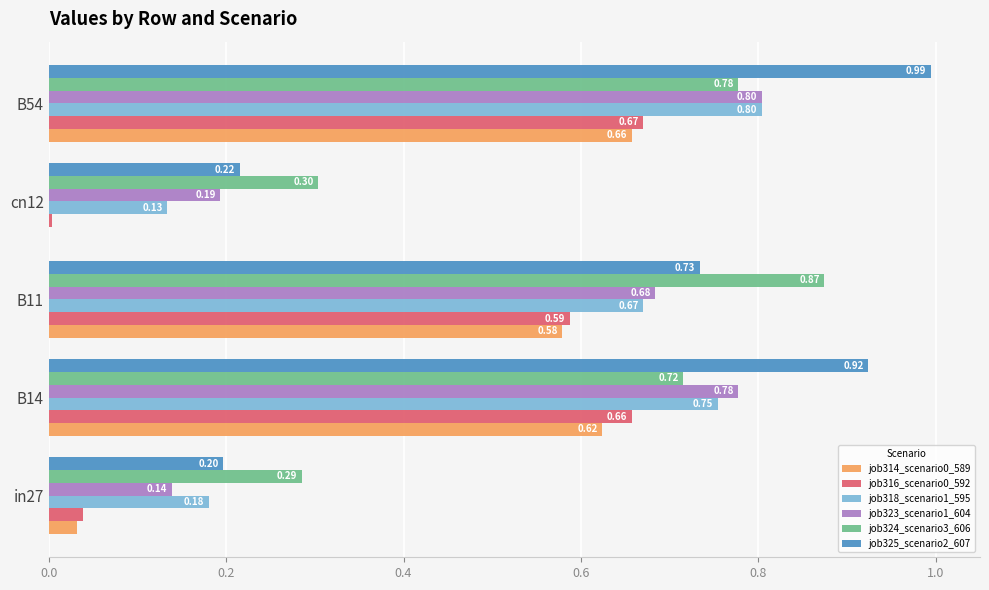

What is the total value across all series at B11?

4.1